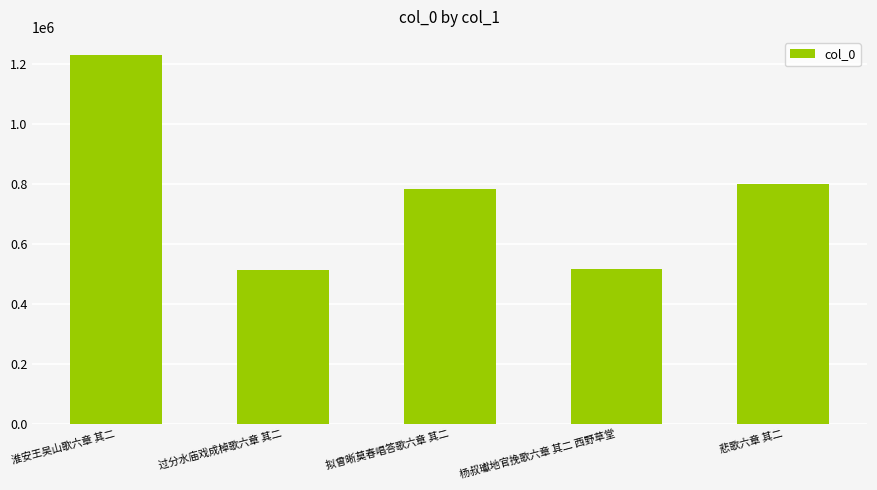

What is the label of the 3rd bar from the right?

拟曾晰莫春唱答歌六章 其二